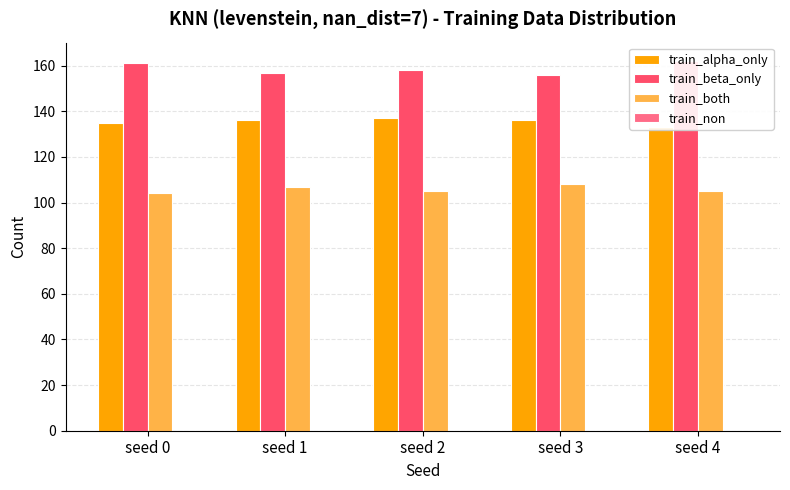

What is the sum of the train_both values at seed 0 and seed 2?

209